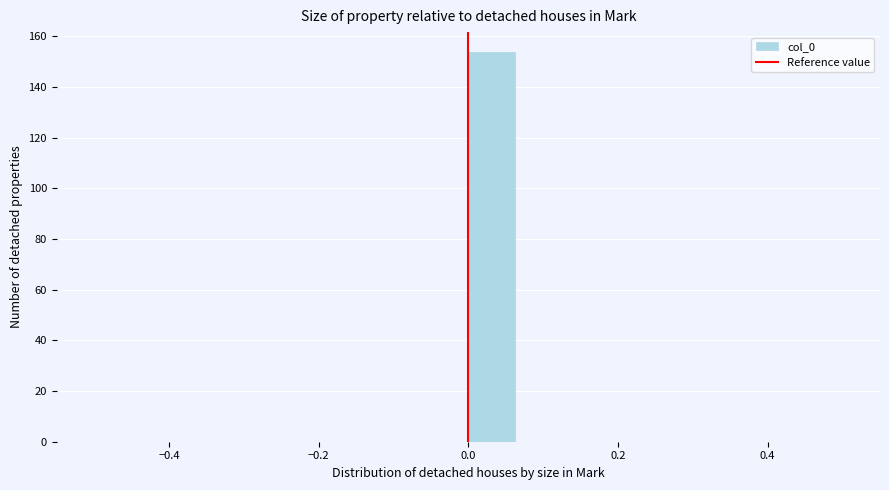

Read against the x-axis, roughly where is the centre of the tallest bar?

0.04